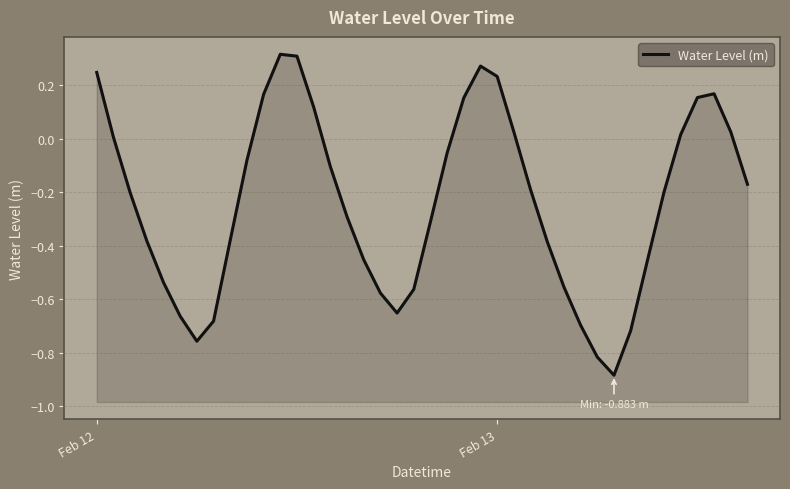

Count the number of data series in this chart.

1